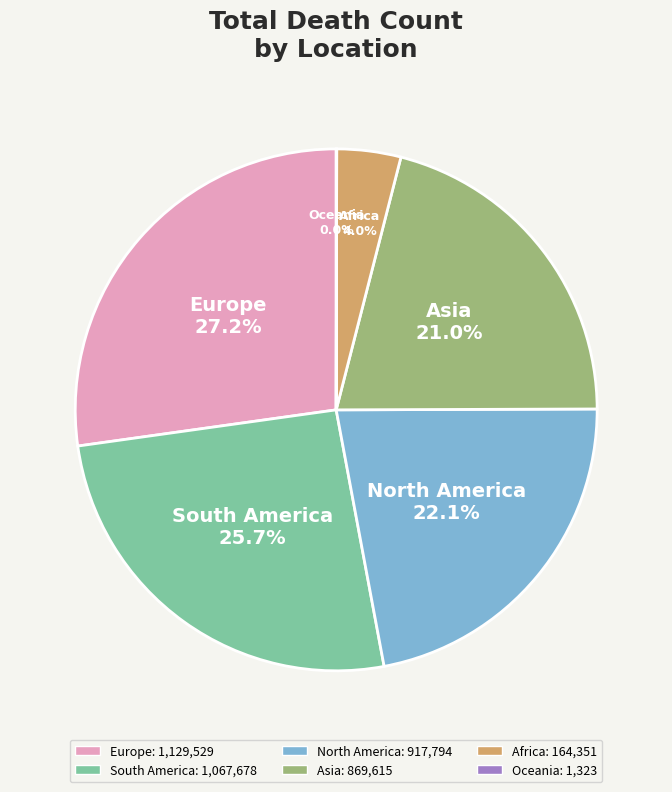

Does Africa represent more than half of the total?

No